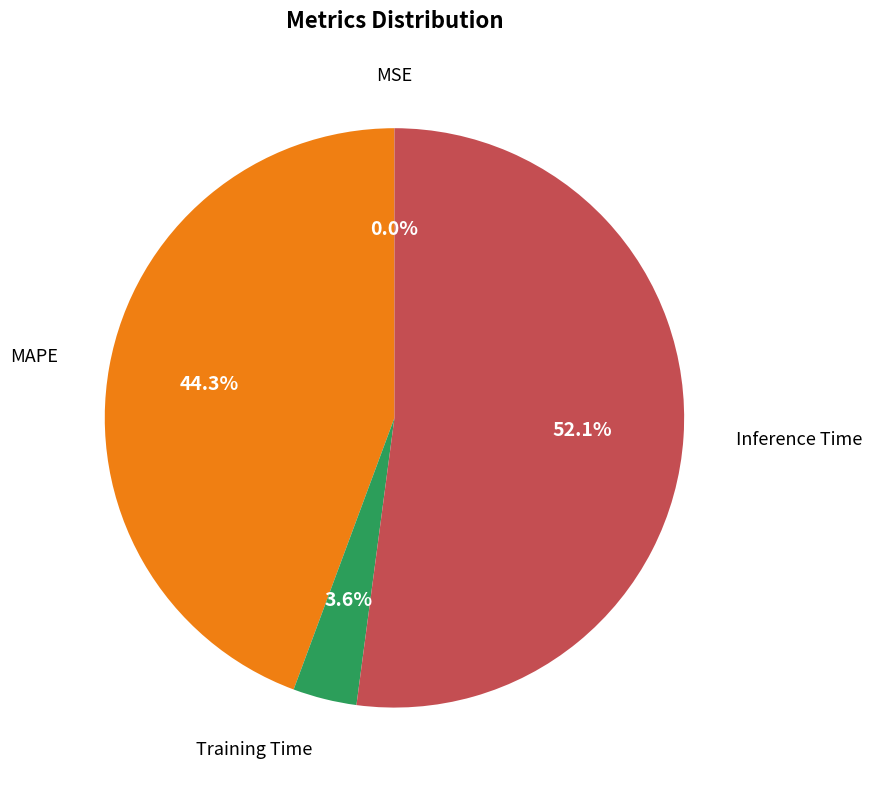

Does any single category account for the majority?

Yes